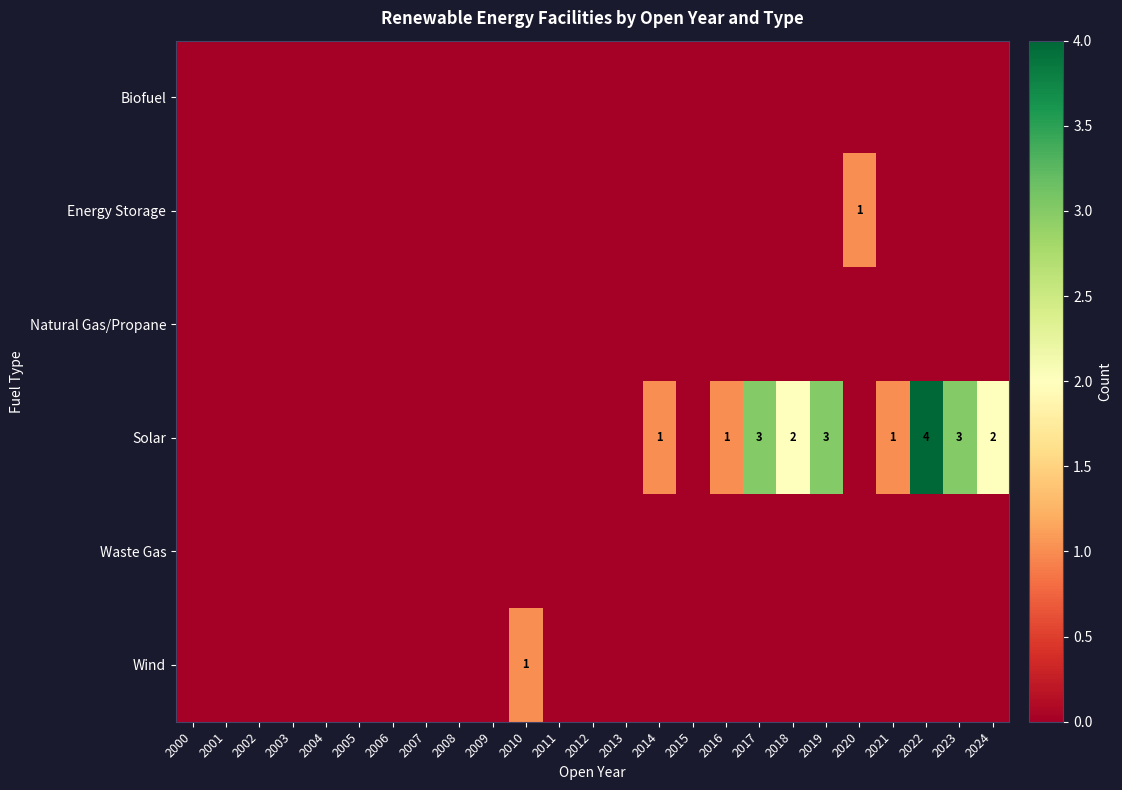

Rank the series by their maximum value, from lowest to highest.

Biofuel, Natural Gas/Propane, Waste Gas, Energy Storage, Wind, Solar